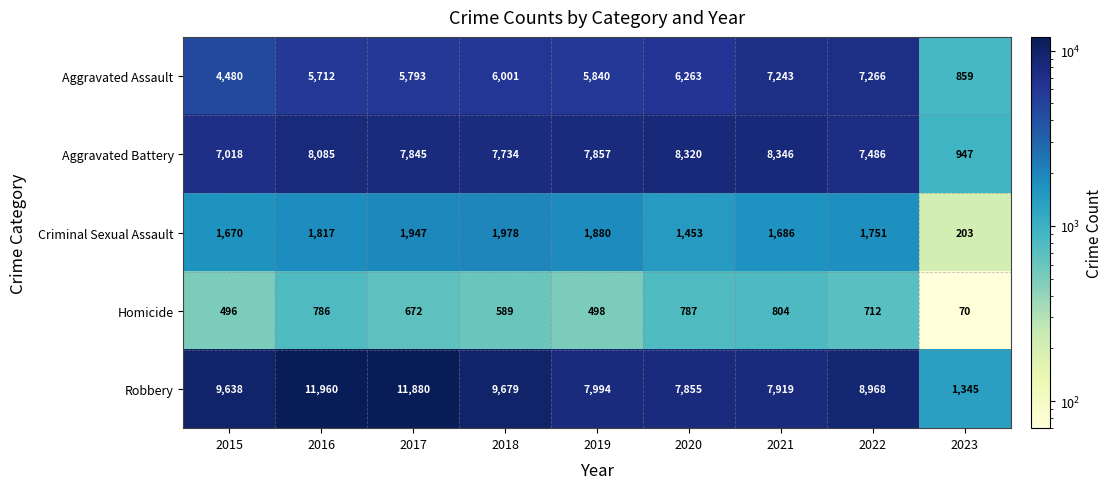

What is the sum of all Aggravated Battery values?

63638